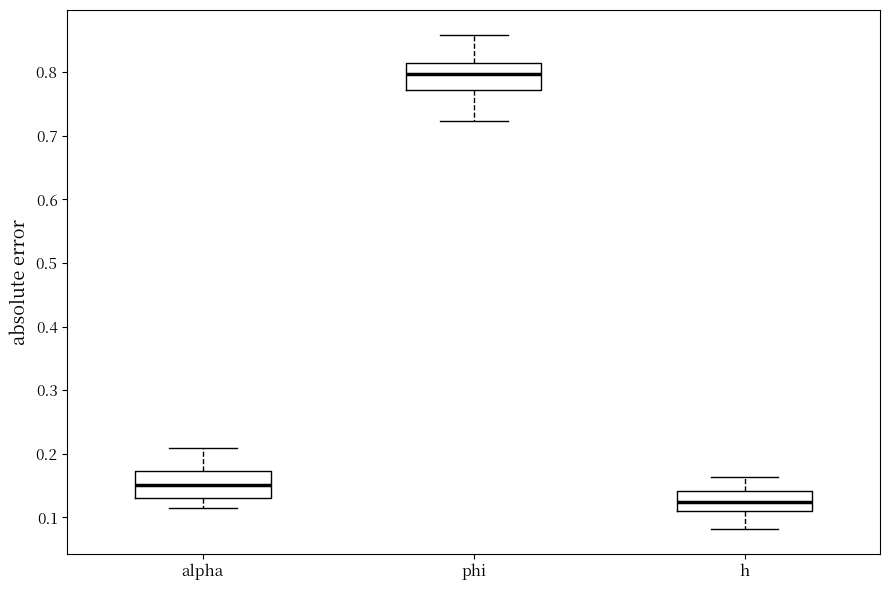

Reading left to right, transcribe this box plot: for each box, give where its median line is, the range the box spans, and where its two whiskers end, as read against the y-axis. The values are not printed on the chart, so give them approximately, as read against the axis.

alpha: median 0.15, box 0.13 to 0.17, whiskers 0.12 to 0.21
phi: median 0.80, box 0.77 to 0.81, whiskers 0.72 to 0.86
h: median 0.12, box 0.11 to 0.14, whiskers 0.08 to 0.16